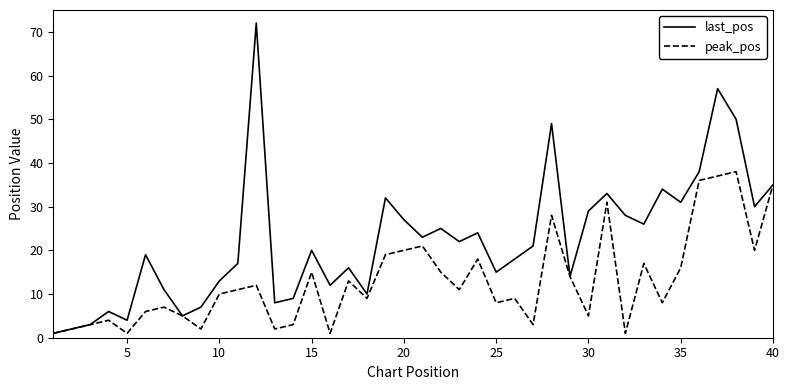

Which series has the largest range (max minus min)?

last_pos